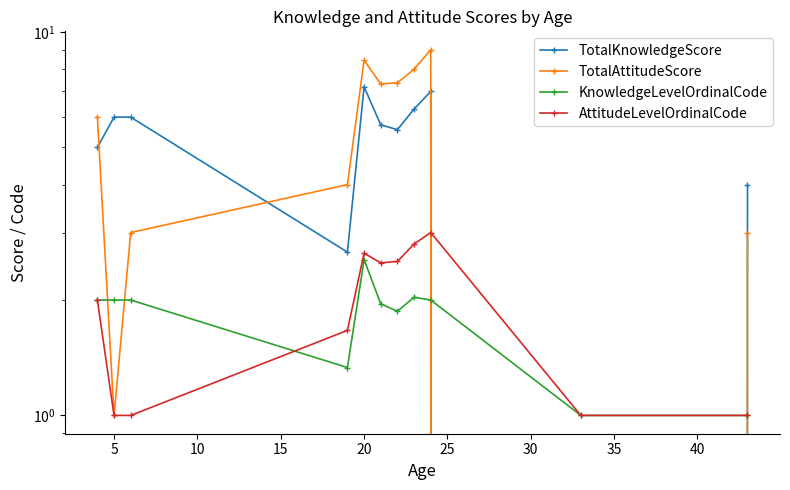

How many interior local valleys does the AttitudeLevelOrdinalCode series have?

1